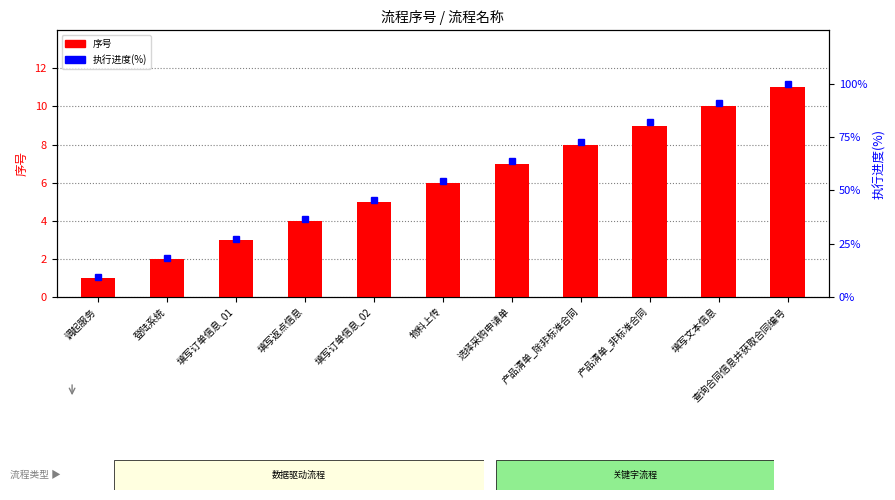

Reading left to right, what are all the values shown in this chart?

序号: 1.0	2.0	3.0	4.0	5.0	6.0	7.0	8.0	9.0	10.0	11.0
执行进度(%): 9.1	18.2	27.3	36.4	45.5	54.5	63.6	72.7	81.8	90.9	100.0